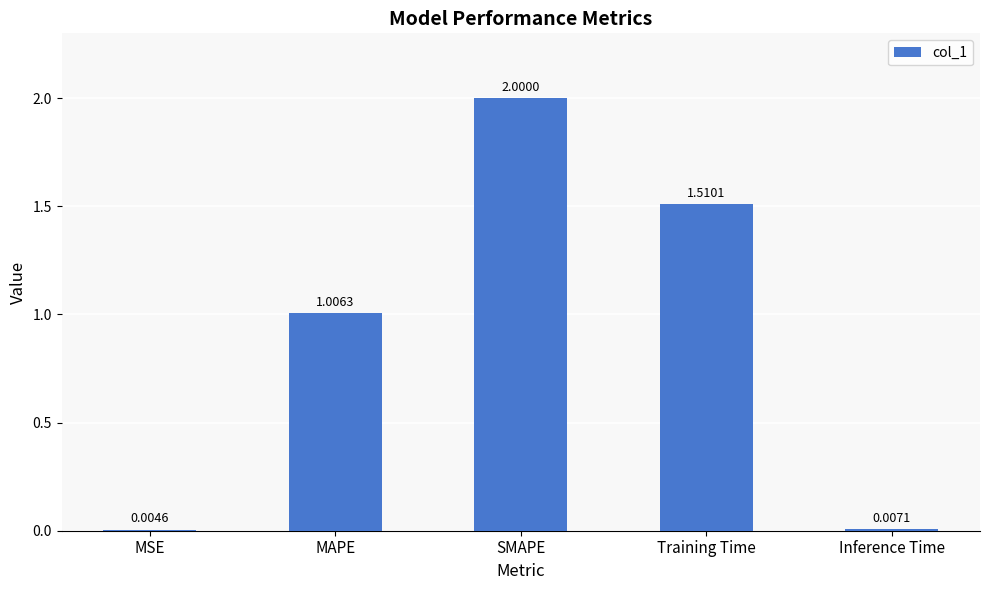

Does the chart contain stacked bars?

No